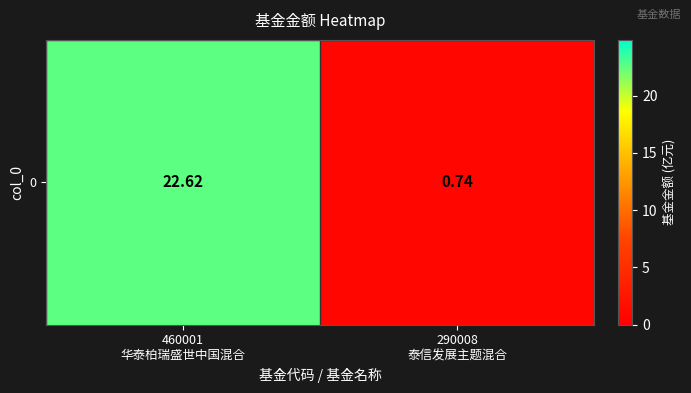

True or false: the data shows 11.5 at 460001
华泰柏瑞盛世中国混合.

False